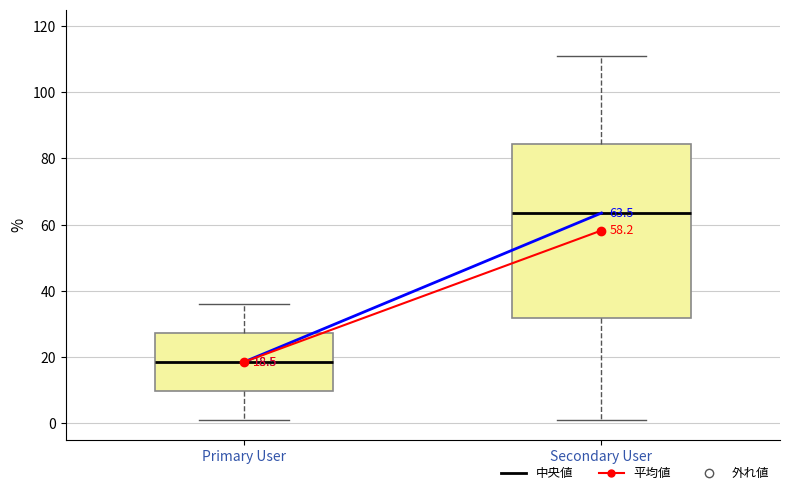

Which box's median line is the lowest?

Primary User